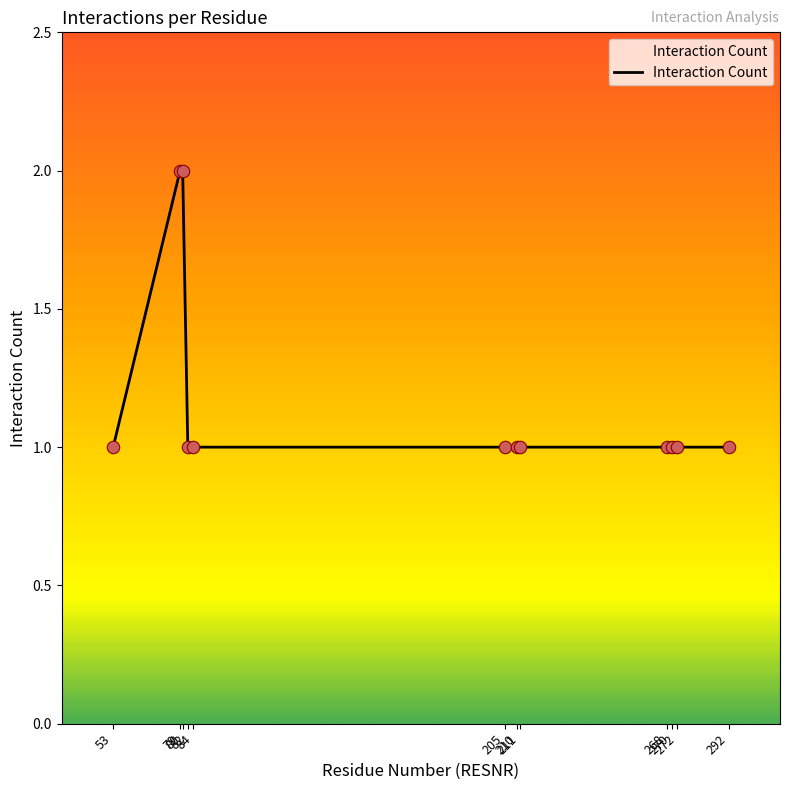

What is the ratio of the value at 205 to the value at 53?

1.0